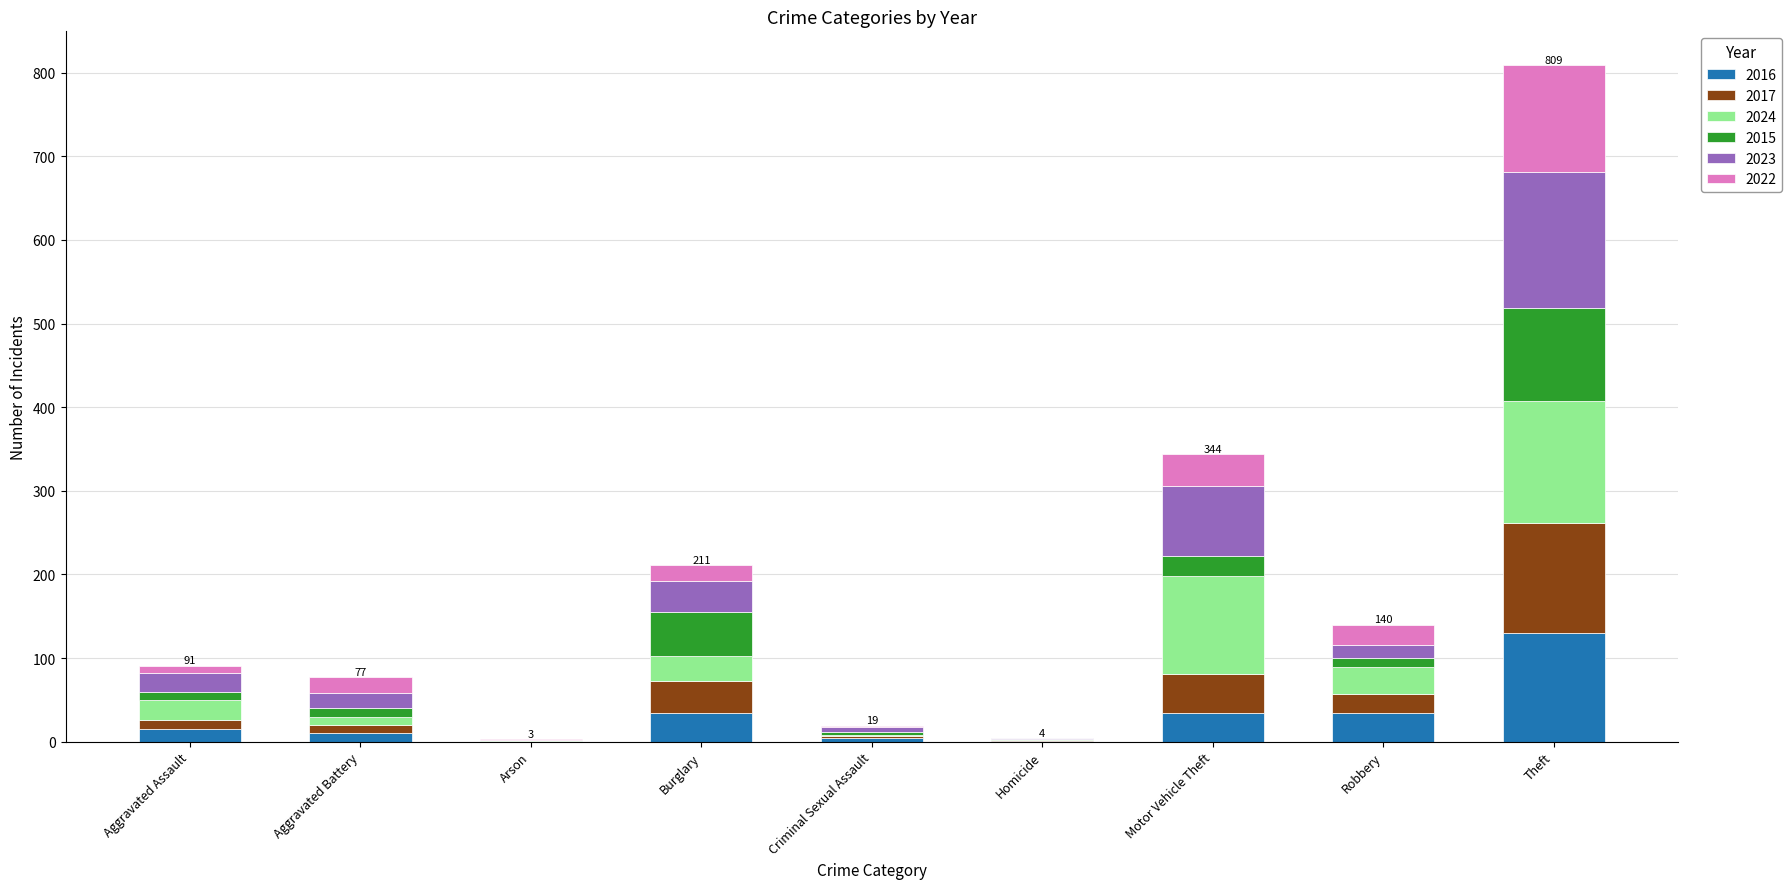

What is the approximate value of 2016 at Motor Vehicle Theft?

34